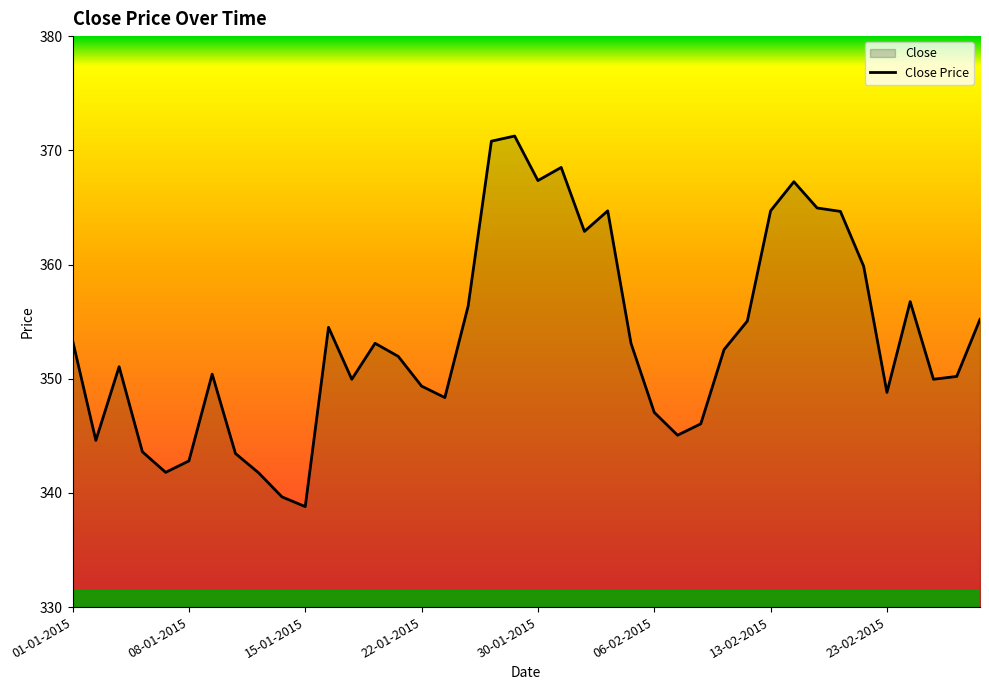

Reading right to left, transcribe all the data shown in this chart.

355.2	350.2	349.9	356.8	348.8	359.9	364.6	364.9	367.2	364.7	355.1	352.6	346.1	345.1	347.1	353.1	364.7	362.9	368.5	367.4	371.2	370.8	356.4	348.4	349.4	351.9	353.1	349.9	354.5	338.8	339.6	341.8	343.4	350.4	342.8	341.8	343.6	351.1	344.6	353.4